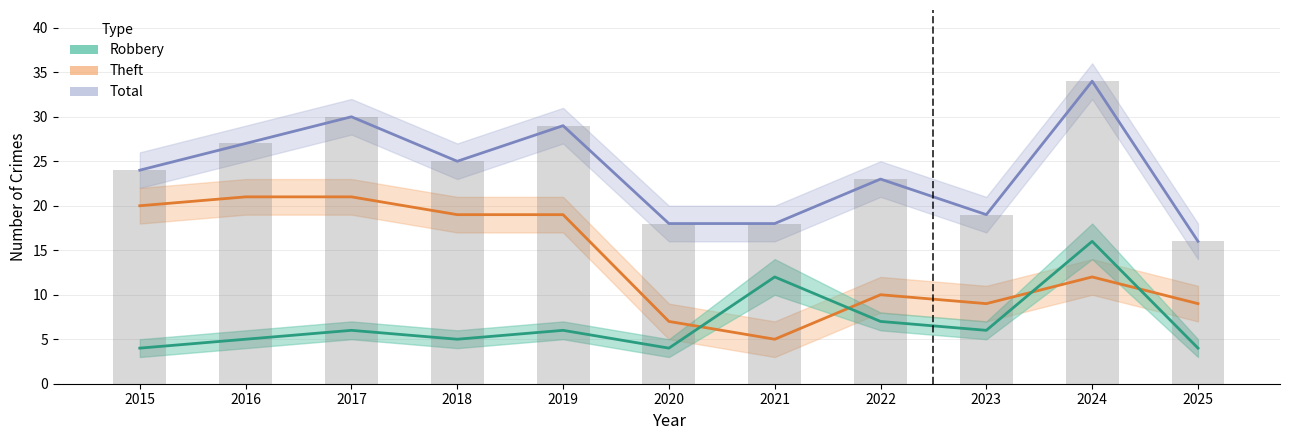

What is the total value across all series at 2015?

48